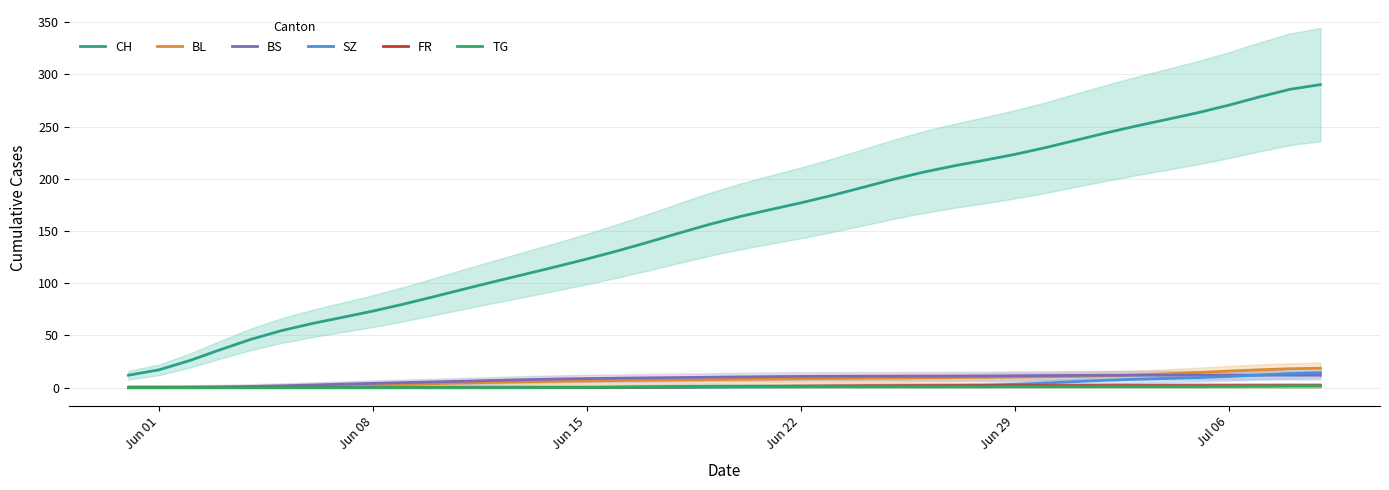

How many intersections are there between BL and BS?

1